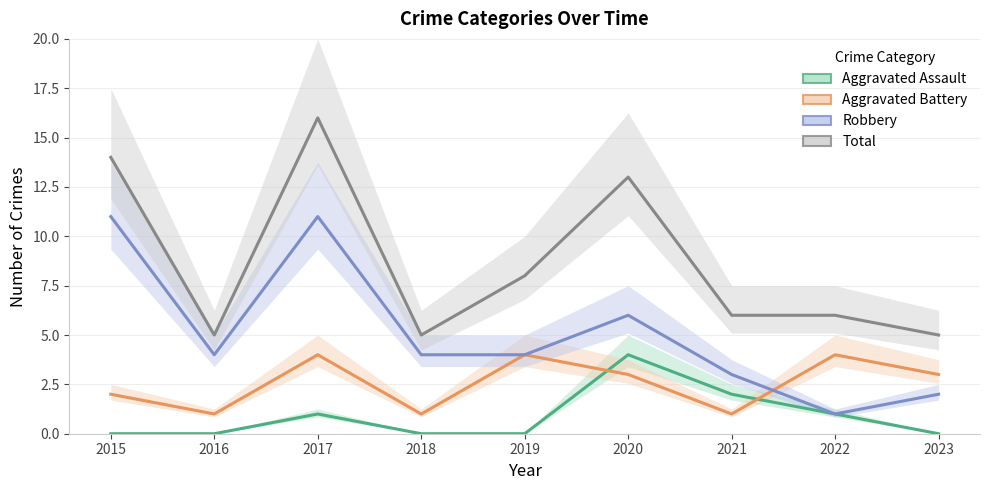

How many lines are shown in the chart?

4